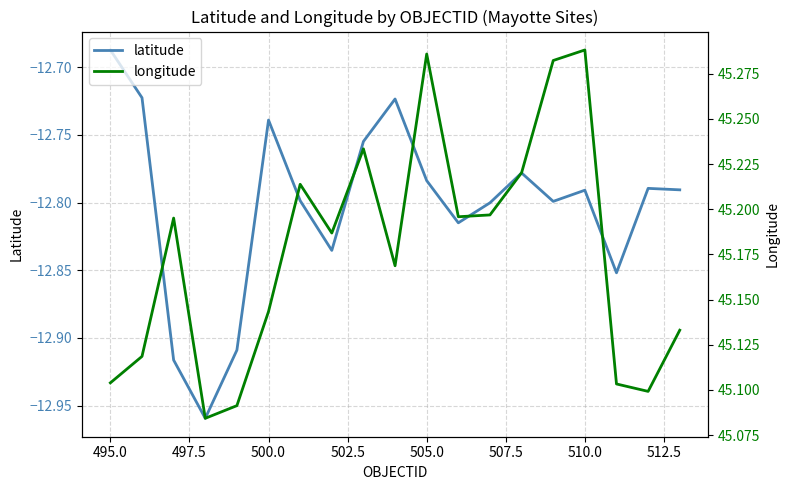

What is the minimum value shown in the chart?

-13.0